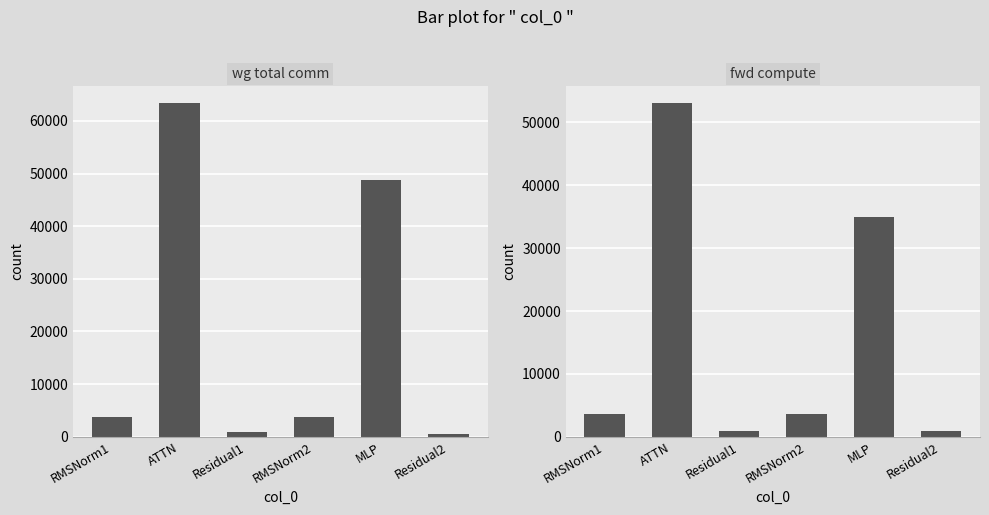

Which series has the largest total across all categories?

wg total comm